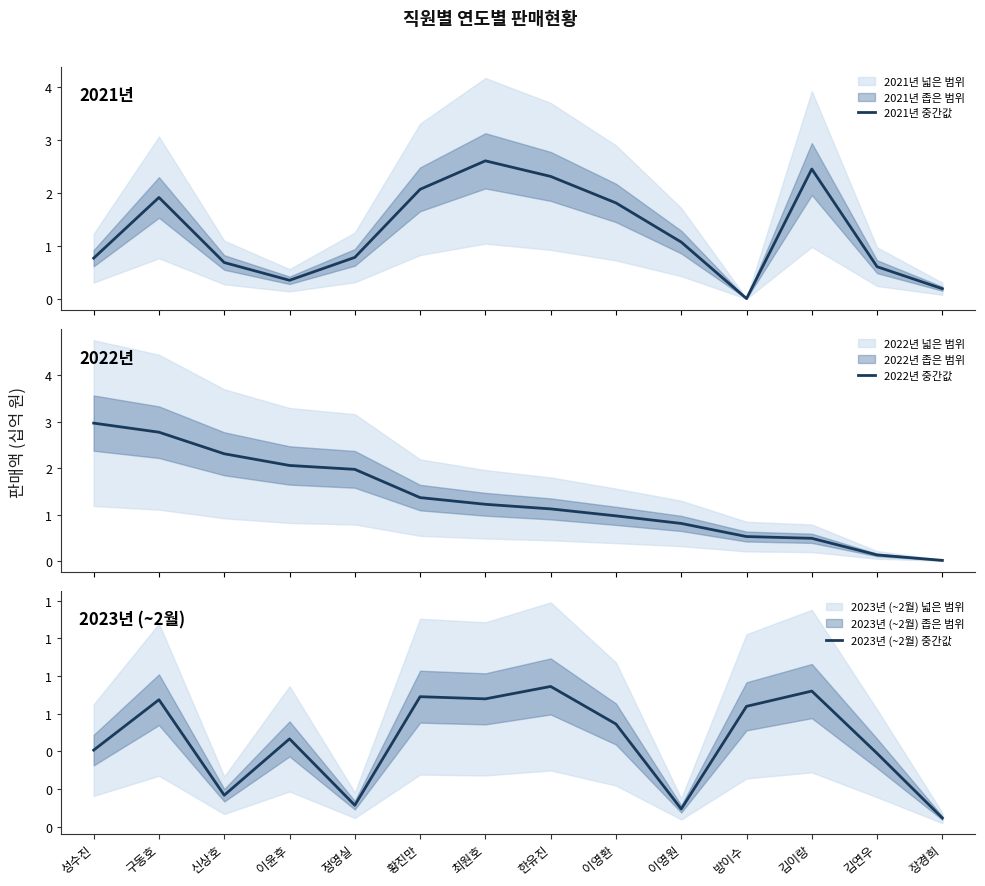

True or false: 2022년 중간값 has a value of 1.0 at 이영환.

True